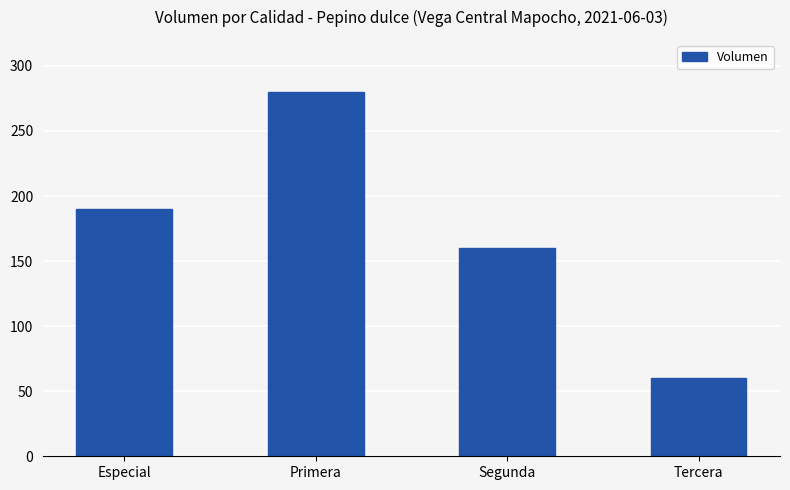

Between Segunda and Tercera, which is larger?

Segunda